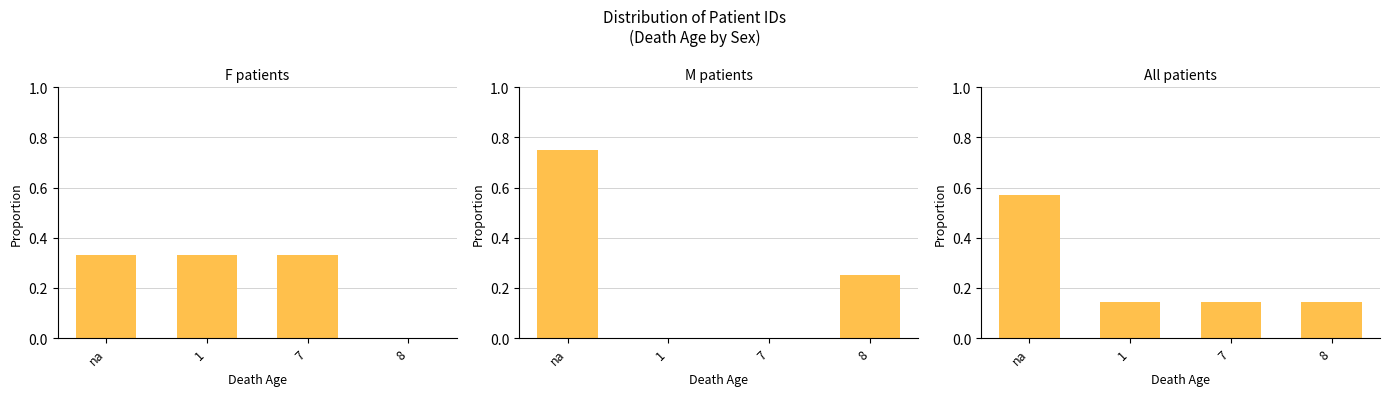

What is the value of the All patients bar at the 3rd from the left?

0.1